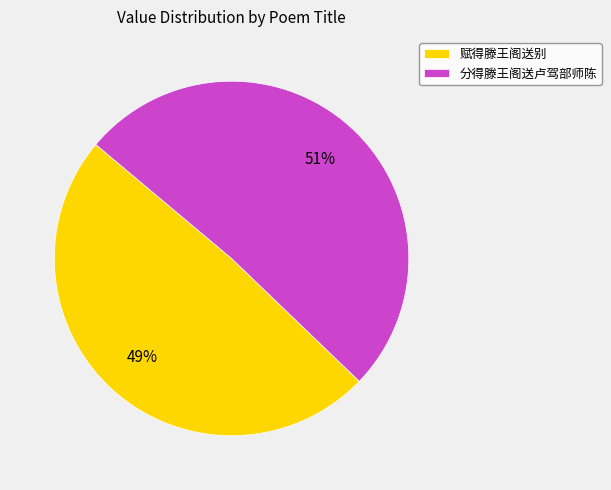

Rank the categories by value from highest to lowest.

分得滕王阁送卢驾部师陈, 赋得滕王阁送别